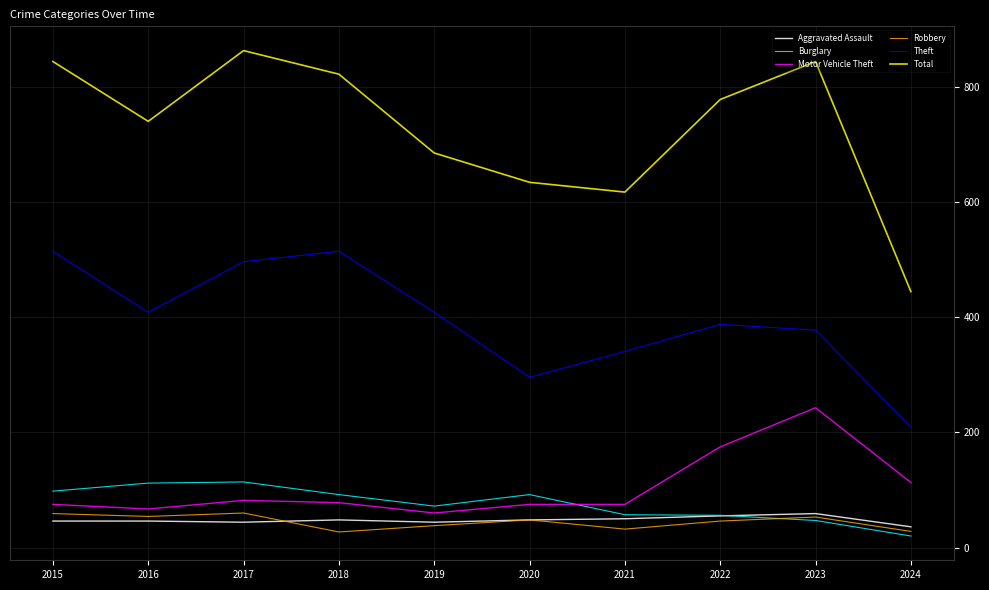

What is the maximum value for Robbery?

60